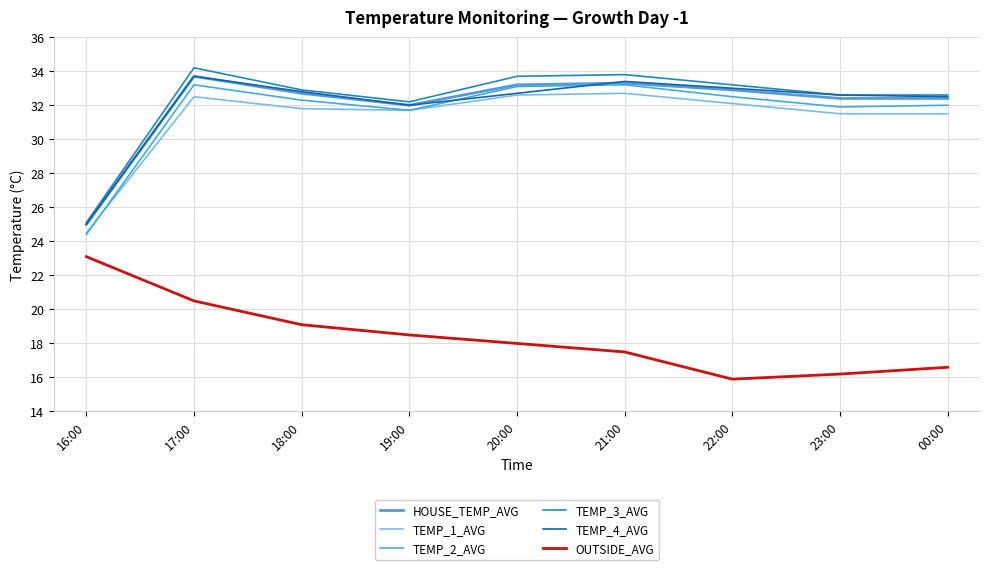

Reading right to left, what are all the values shown in this chart?

HOUSE_TEMP_AVG: 00:00=32.4	23:00=32.4	22:00=32.9	21:00=33.3	20:00=33.2	19:00=32.0	18:00=32.7	17:00=33.7	16:00=25.0
TEMP_1_AVG: 00:00=31.5	23:00=31.5	22:00=32.1	21:00=32.7	20:00=32.6	19:00=31.7	18:00=31.8	17:00=32.5	16:00=24.5
TEMP_2_AVG: 00:00=32.0	23:00=31.9	22:00=32.5	21:00=33.2	20:00=33.1	19:00=31.7	18:00=32.3	17:00=33.2	16:00=24.4
TEMP_3_AVG: 00:00=32.6	23:00=32.6	22:00=33.2	21:00=33.8	20:00=33.7	19:00=32.2	18:00=32.9	17:00=34.2	16:00=25.1
TEMP_4_AVG: 00:00=32.5	23:00=32.6	22:00=33.0	21:00=33.4	20:00=32.7	19:00=32.0	18:00=32.8	17:00=33.7	16:00=25.0
OUTSIDE_AVG: 00:00=16.6	23:00=16.2	22:00=15.9	21:00=17.5	20:00=18.0	19:00=18.5	18:00=19.1	17:00=20.5	16:00=23.1